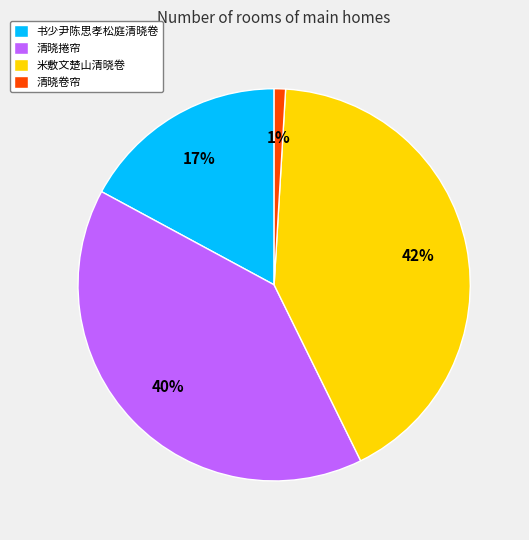

Which category has the biggest portion of the pie?

米敷文楚山清晓卷